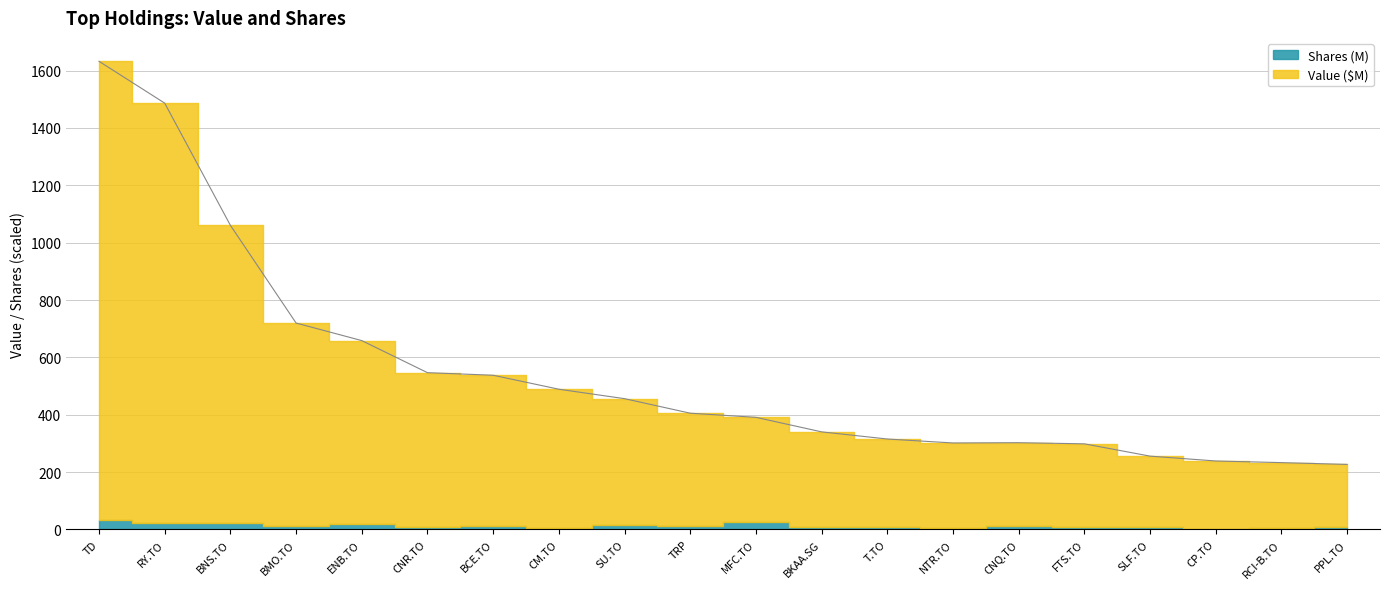

Is it true that the value at SU.TO is 455.9?

True